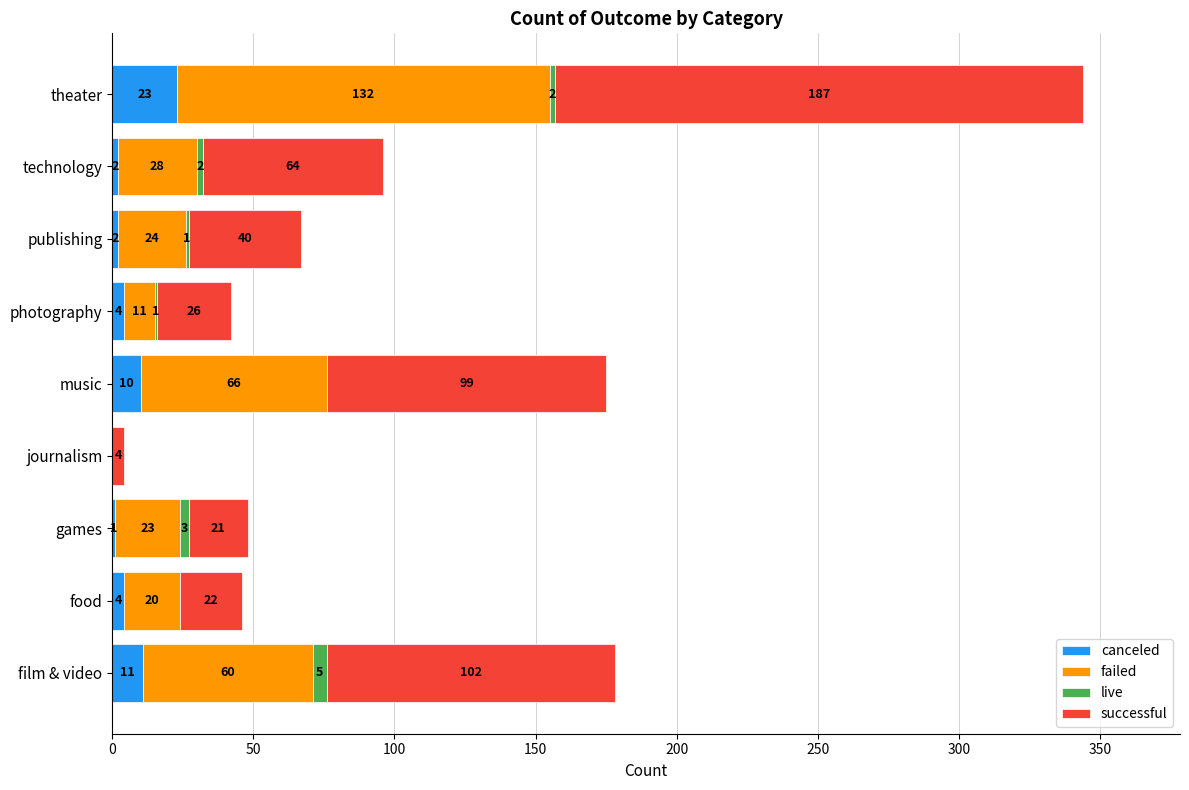

What is the maximum value for canceled?

23